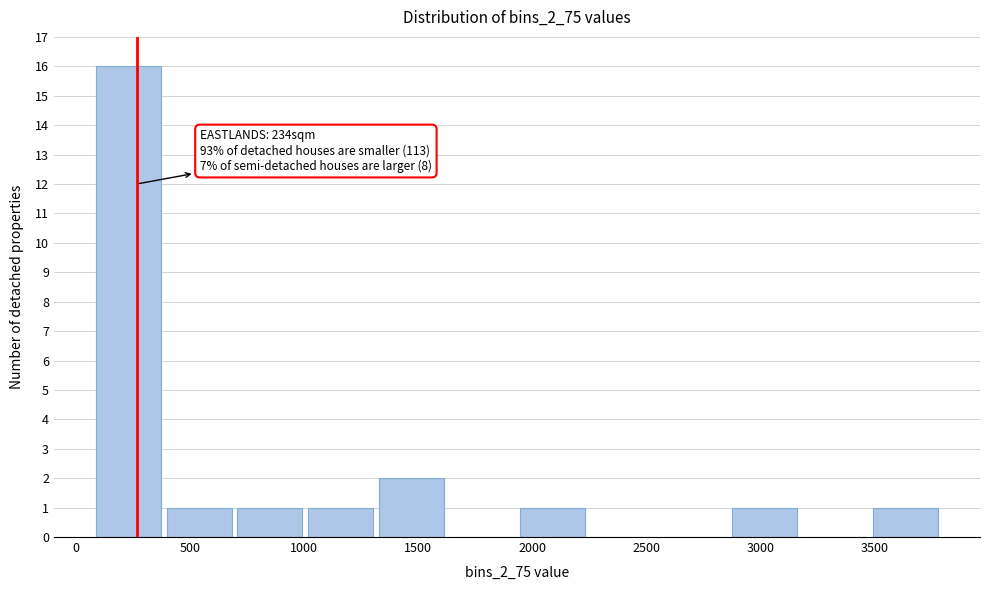

Which range on the x-axis has the tallest bar?

100 to 400